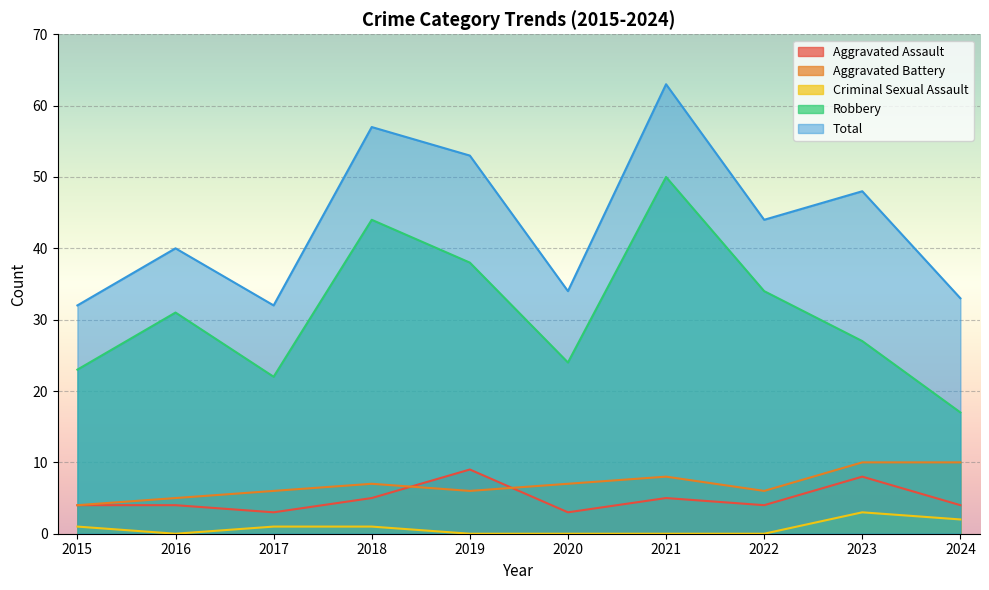

Reading right to left, extract all data points from this chart.

Aggravated Assault: 4	8	4	5	3	9	5	3	4	4
Aggravated Battery: 10	10	6	8	7	6	7	6	5	4
Criminal Sexual Assault: 2	3	0	0	0	0	1	1	0	1
Robbery: 17	27	34	50	24	38	44	22	31	23
Total: 33	48	44	63	34	53	57	32	40	32